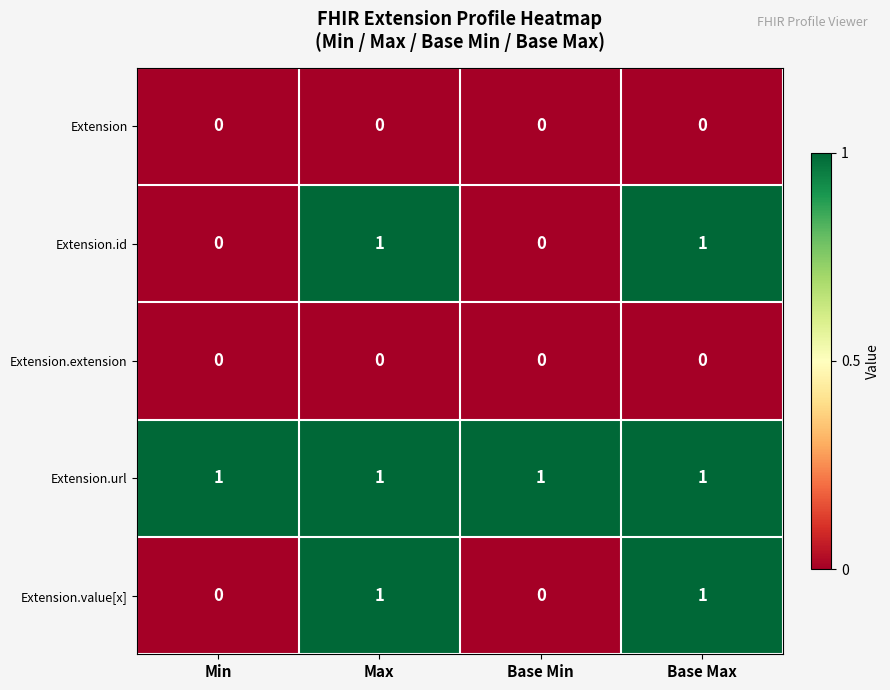

Which series has the largest total across all categories?

Extension.url